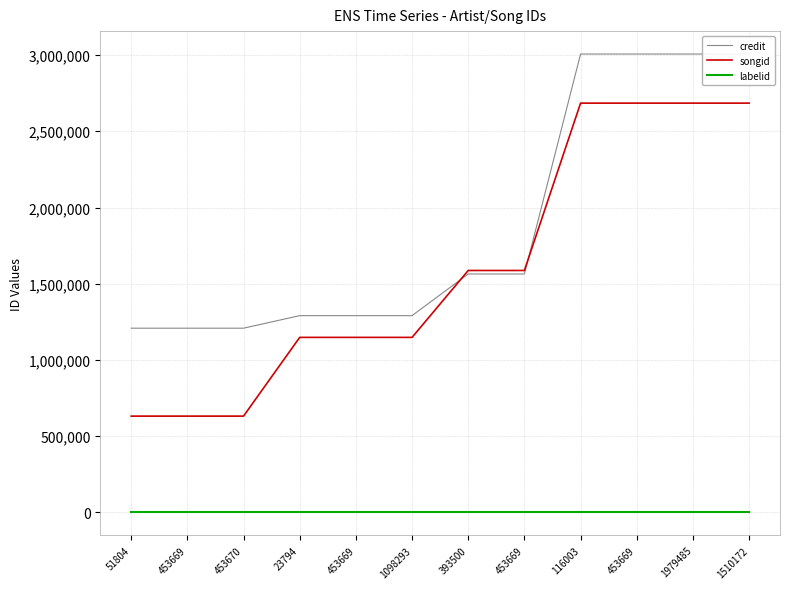

True or false: labelid and songid cross at least once.

False